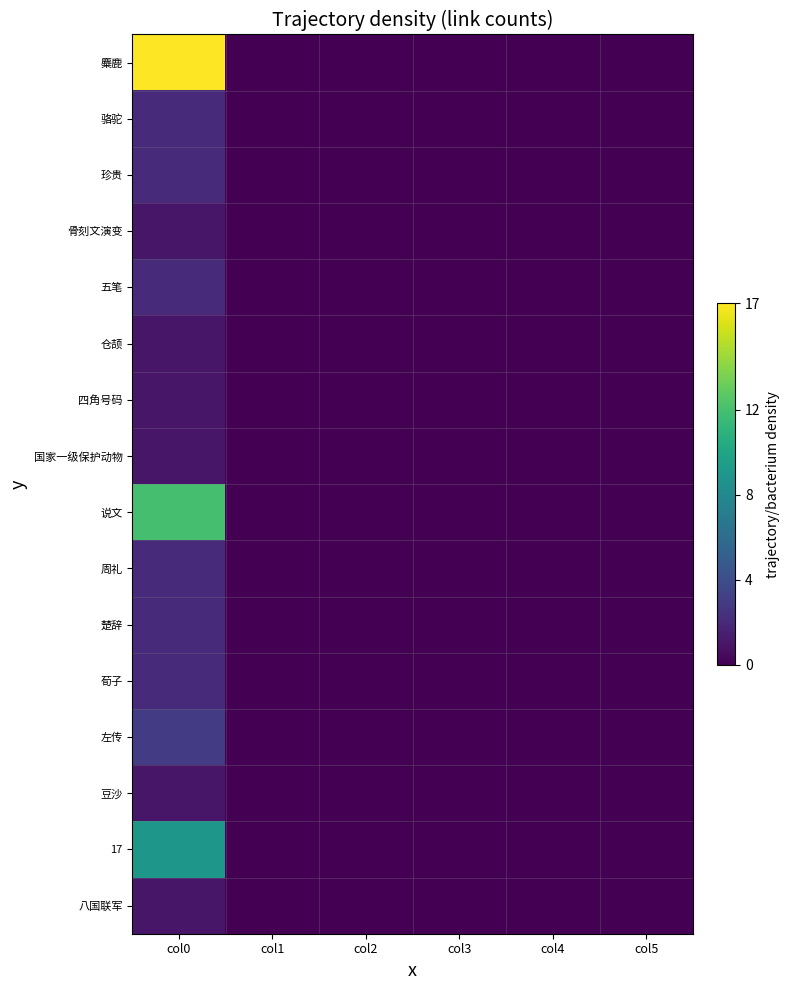

Reading left to right, what are all the values shown in this chart?

麋鹿: col0=17	col1=0	col2=0	col3=0	col4=0	col5=0
骆驼: col0=2	col1=0	col2=0	col3=0	col4=0	col5=0
珍贵: col0=2	col1=0	col2=0	col3=0	col4=0	col5=0
骨刻文演变: col0=1	col1=0	col2=0	col3=0	col4=0	col5=0
五笔: col0=2	col1=0	col2=0	col3=0	col4=0	col5=0
仓颉: col0=1	col1=0	col2=0	col3=0	col4=0	col5=0
四角号码: col0=1	col1=0	col2=0	col3=0	col4=0	col5=0
国家一级保护动物: col0=1	col1=0	col2=0	col3=0	col4=0	col5=0
说文: col0=12	col1=0	col2=0	col3=0	col4=0	col5=0
周礼: col0=2	col1=0	col2=0	col3=0	col4=0	col5=0
楚辞: col0=2	col1=0	col2=0	col3=0	col4=0	col5=0
荀子: col0=2	col1=0	col2=0	col3=0	col4=0	col5=0
左传: col0=3	col1=0	col2=0	col3=0	col4=0	col5=0
豆沙: col0=1	col1=0	col2=0	col3=0	col4=0	col5=0
17: col0=9	col1=0	col2=0	col3=0	col4=0	col5=0
八国联军: col0=1	col1=0	col2=0	col3=0	col4=0	col5=0